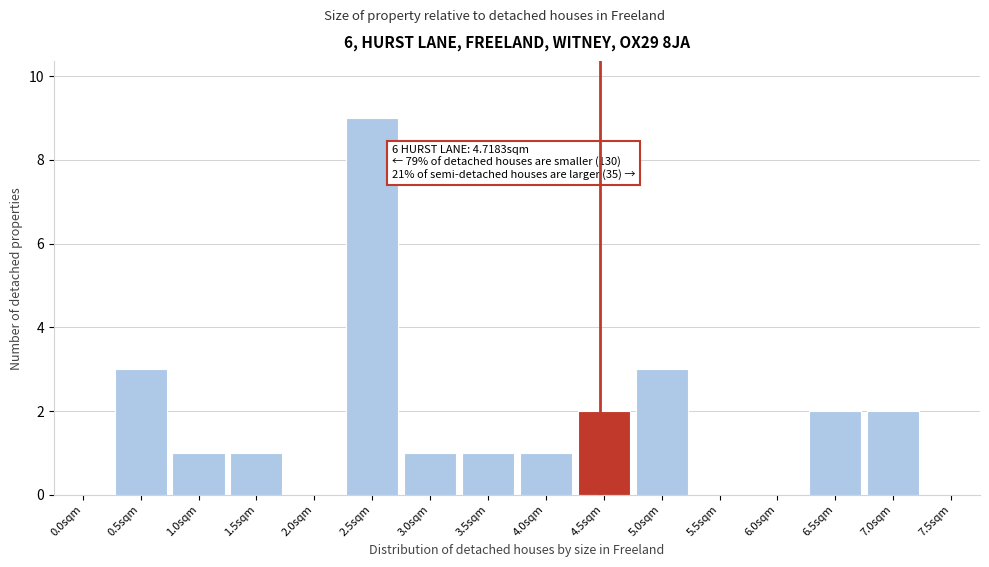

Reading right to left, extract all data points from this chart.

7.5sqm=0	7.0sqm=2	6.5sqm=2	6.0sqm=0	5.5sqm=0	5.0sqm=3	4.5sqm=2	4.0sqm=1	3.5sqm=1	3.0sqm=1	2.5sqm=9	2.0sqm=0	1.5sqm=1	1.0sqm=1	0.5sqm=3	0.0sqm=0